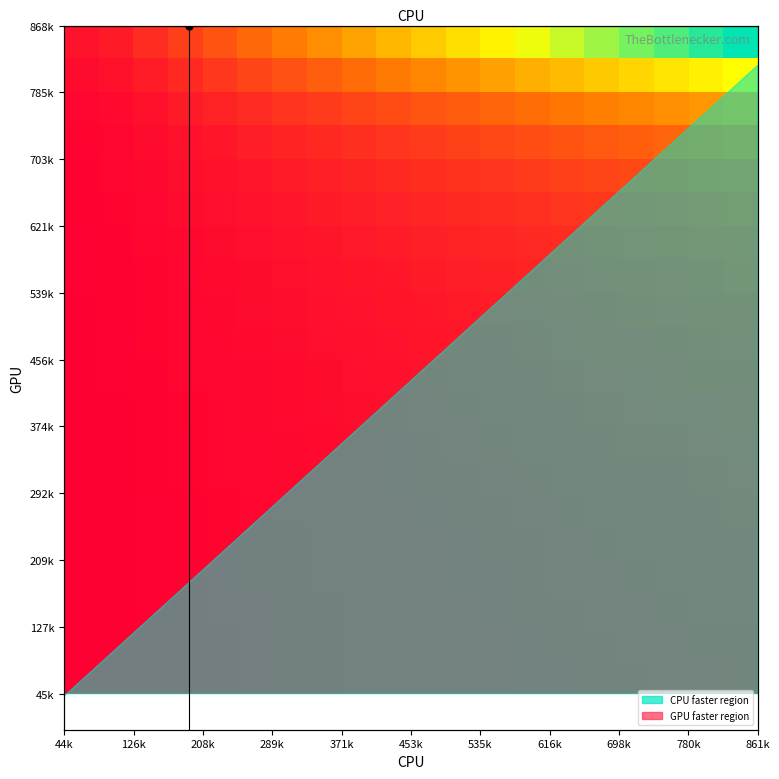

At how many categories does at least one series exceed 0?

20